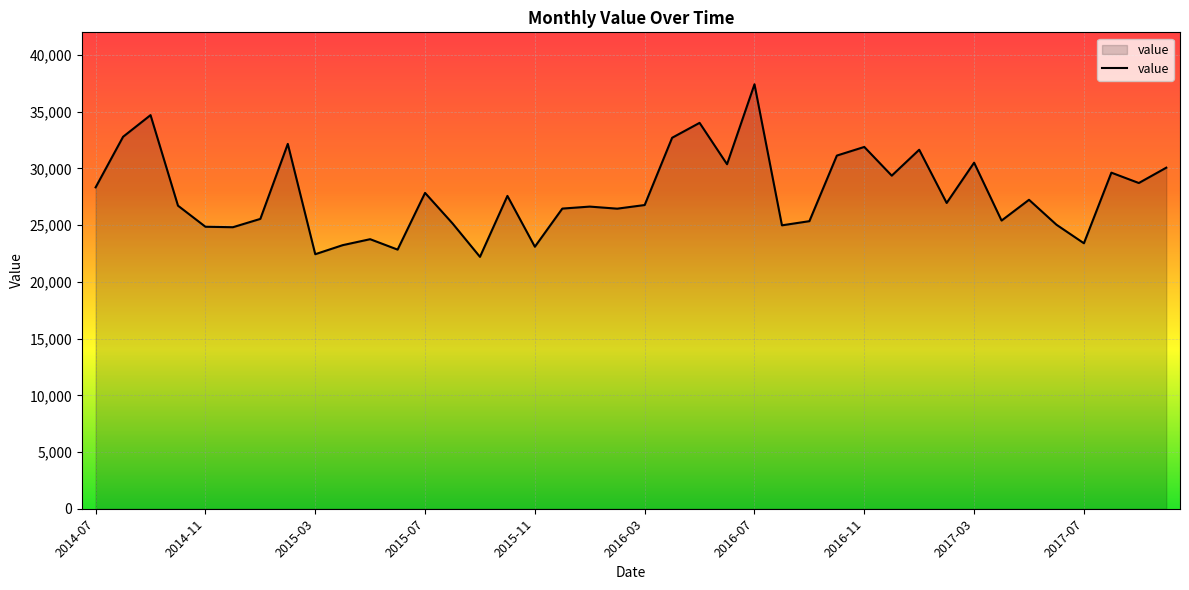

What is the smallest value displayed?

22206